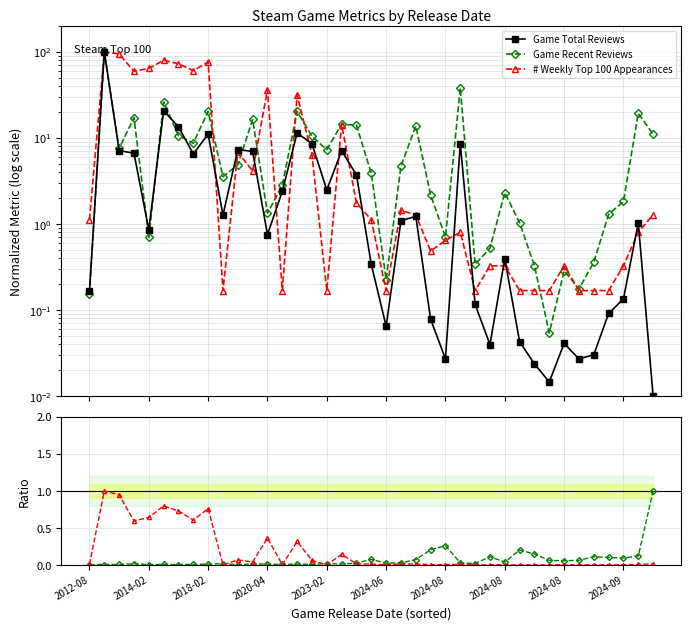

True or false: Game Total Reviews has a value of 149.9 at 2014-02.

False